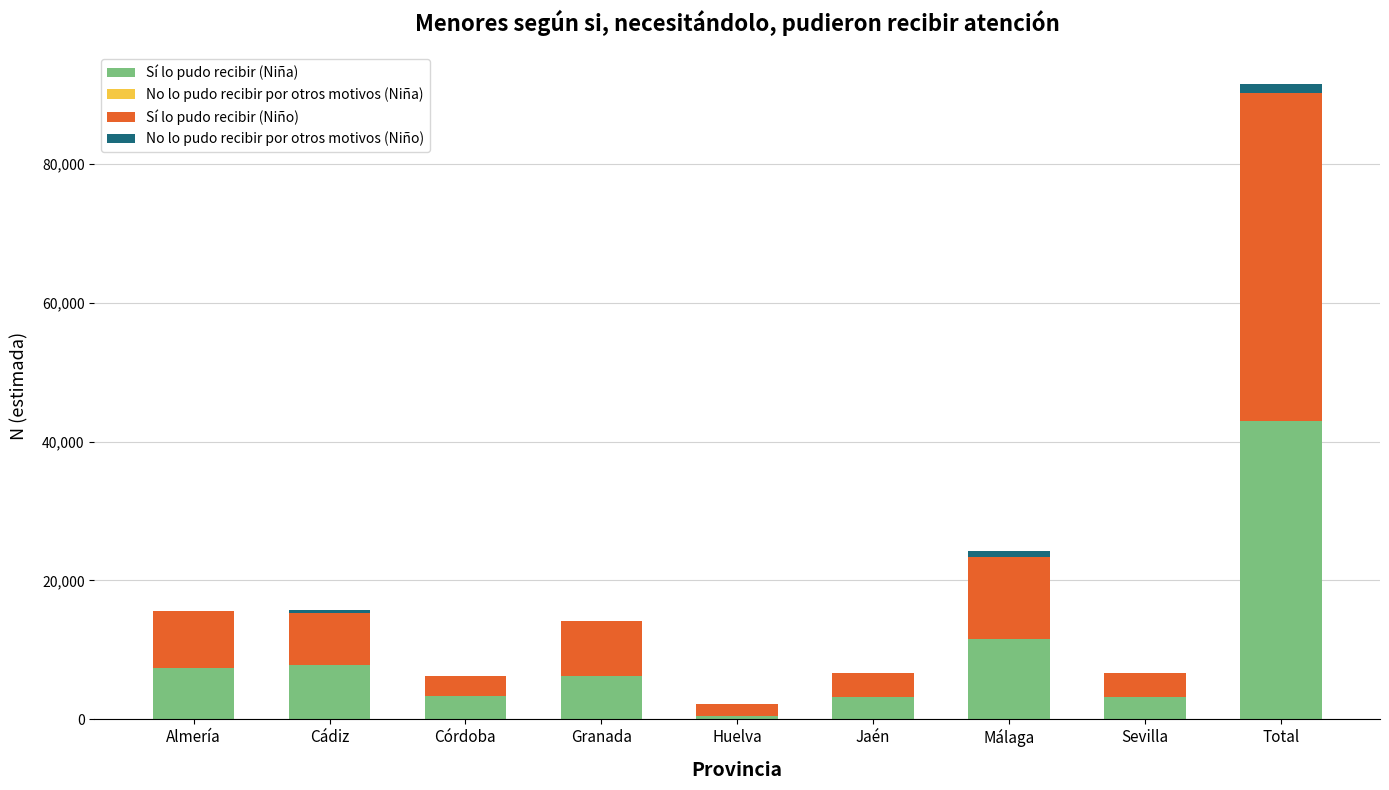

Which category has the highest value in the Sí lo pudo recibir (Niña) series?

Total